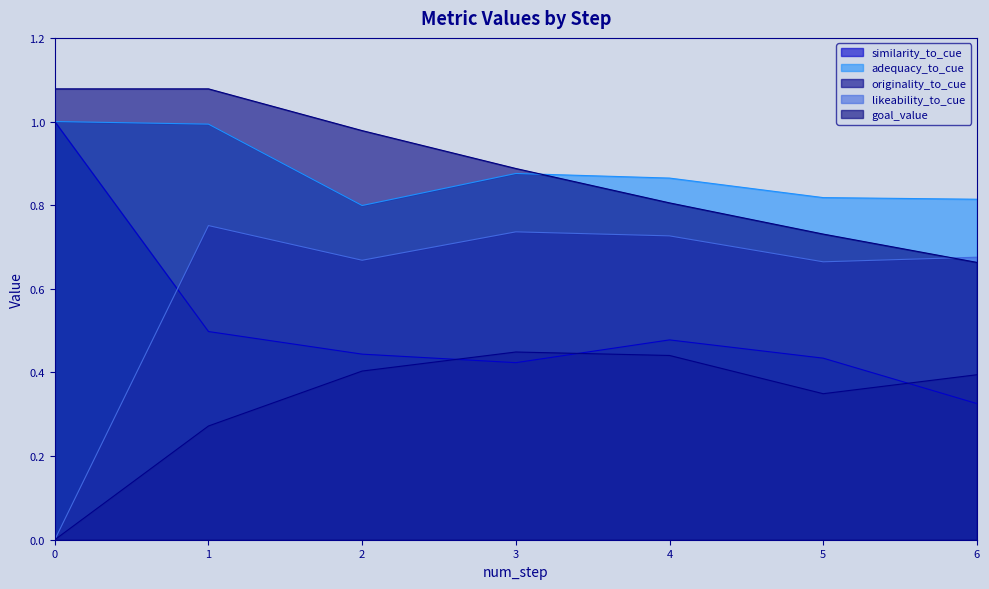

How many lines are shown in the chart?

5